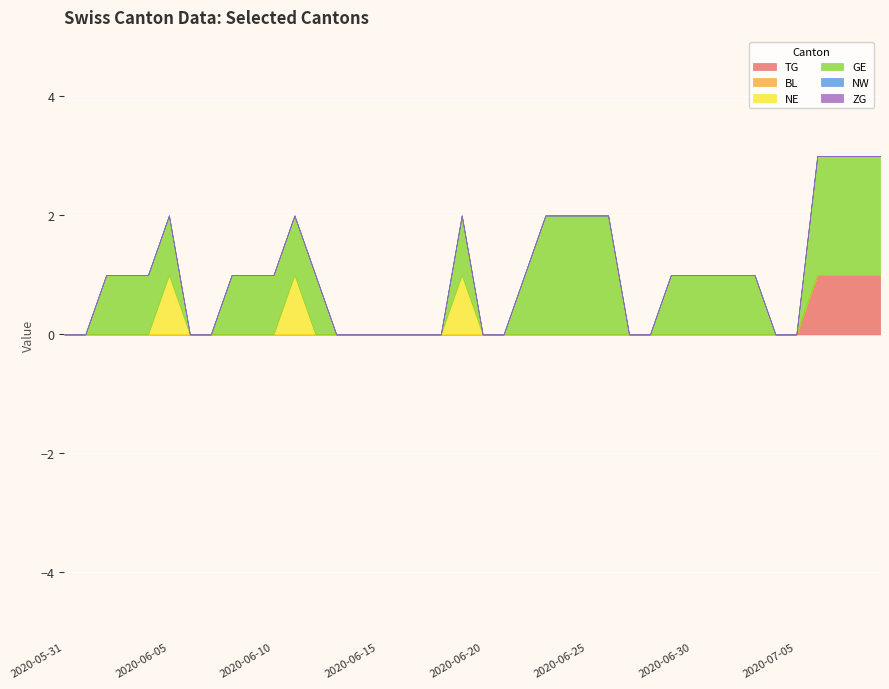

At how many categories does at least one series exceed 0?

24